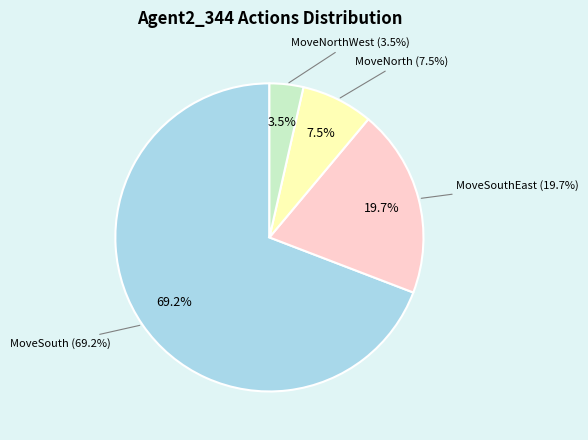

To the nearest percent, what is the combined percentage of MoveNorthWest and MoveNorth?

11%